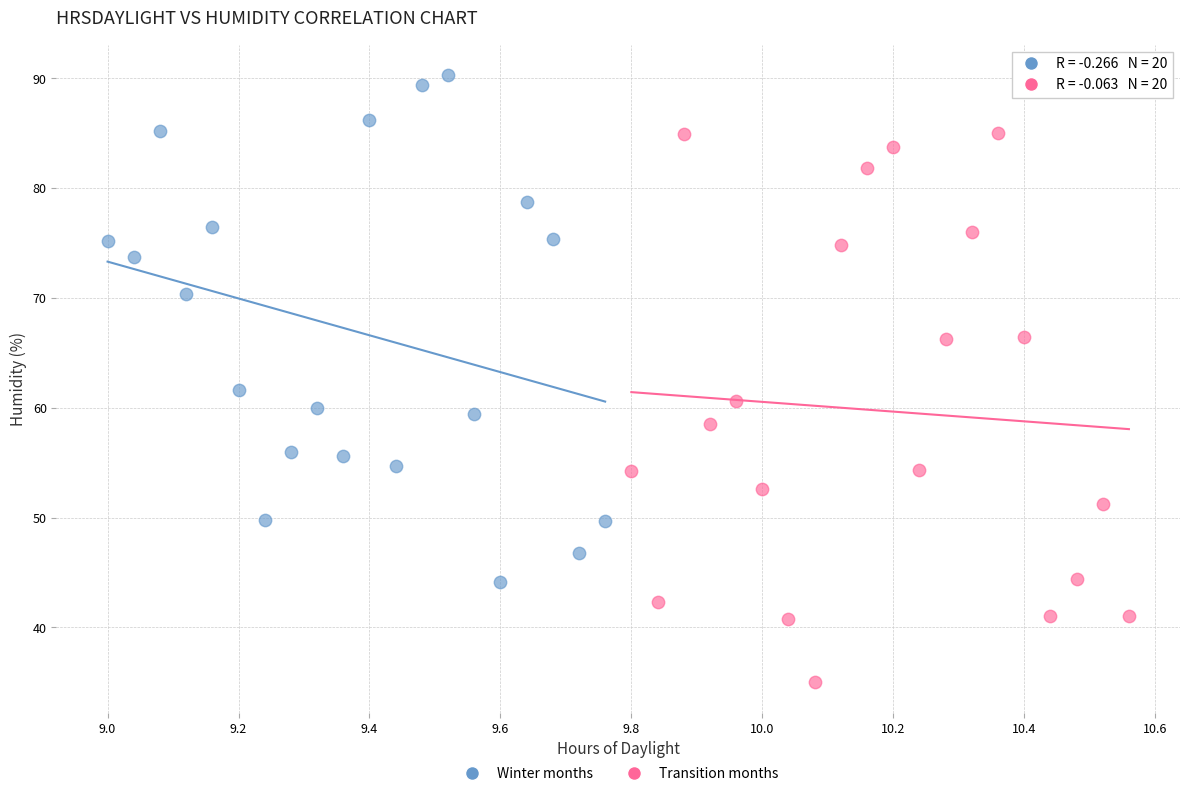

Which series has the widest spread of Y values?

Transition months